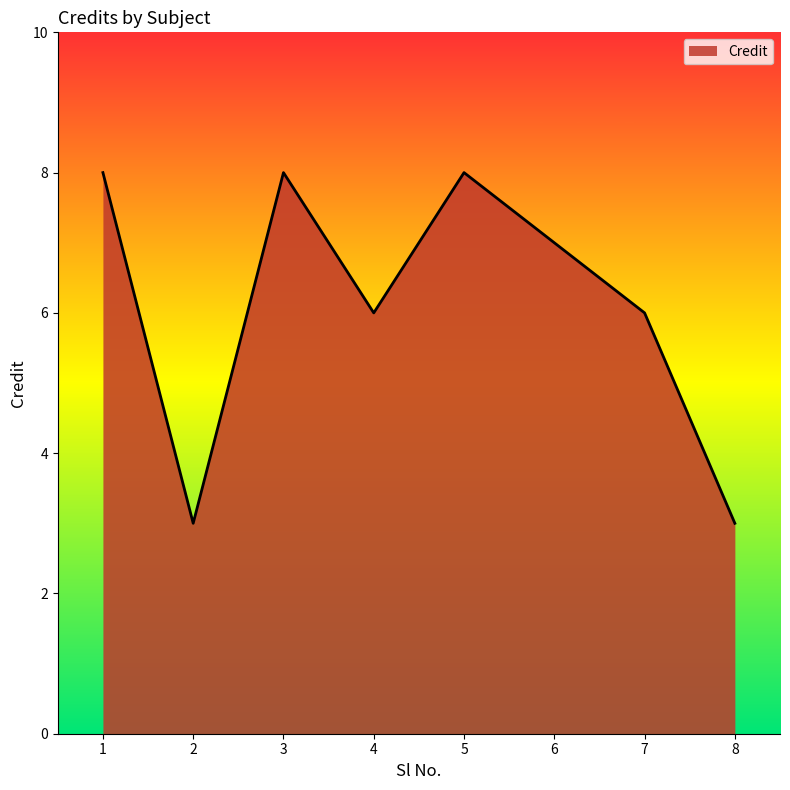

Is it true that the value at 3 is 8?

True